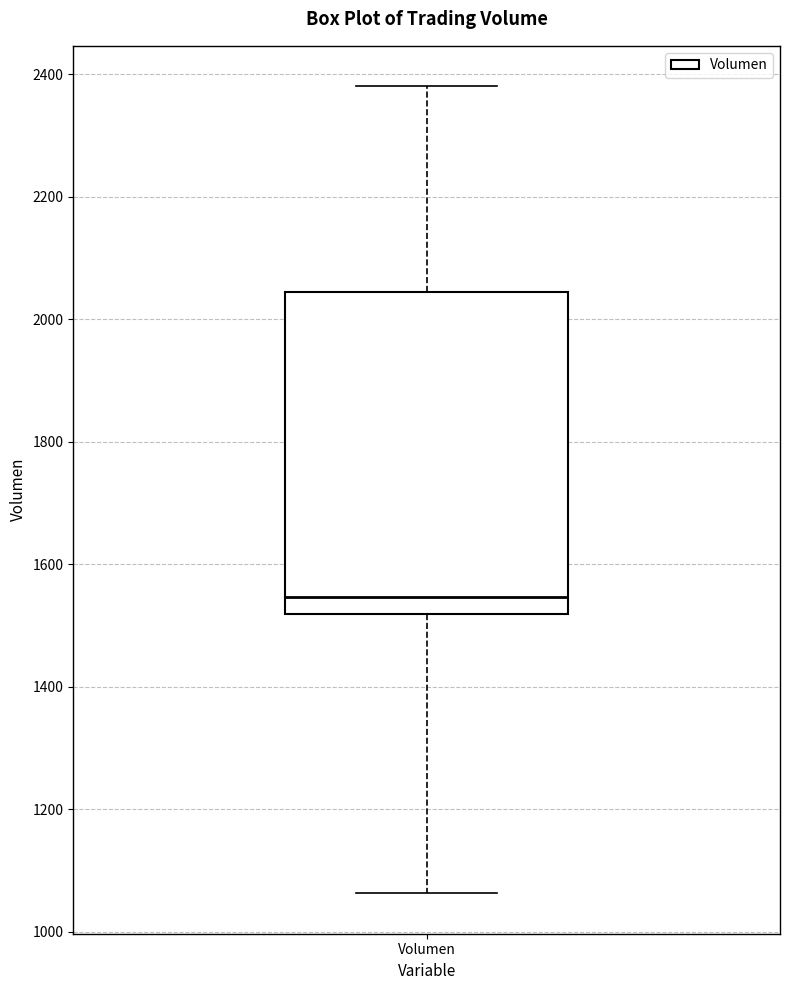

Transcribe this box plot: give where the median line is, the range the box spans, and where the two whiskers end, as read against the y-axis. The values are not printed on the chart, so give them approximately, as read against the axis.

median 1540, box 1520 to 2040, whiskers 1060 to 2380